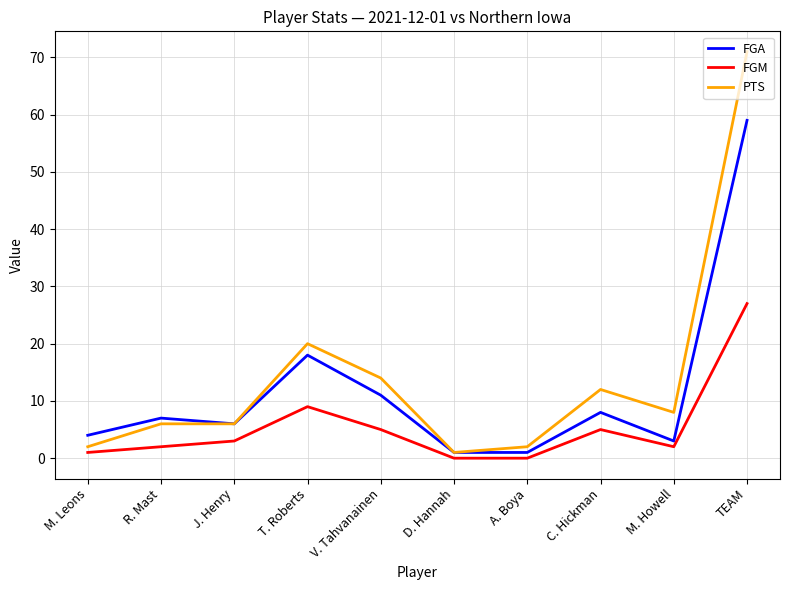

Is it true that PTS equals 24 at V. Tahvanainen?

False